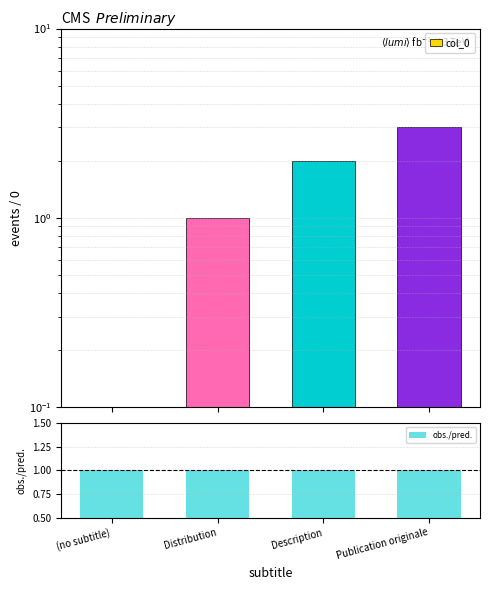

What are all the series names shown in the legend?

col_0, obs./pred.